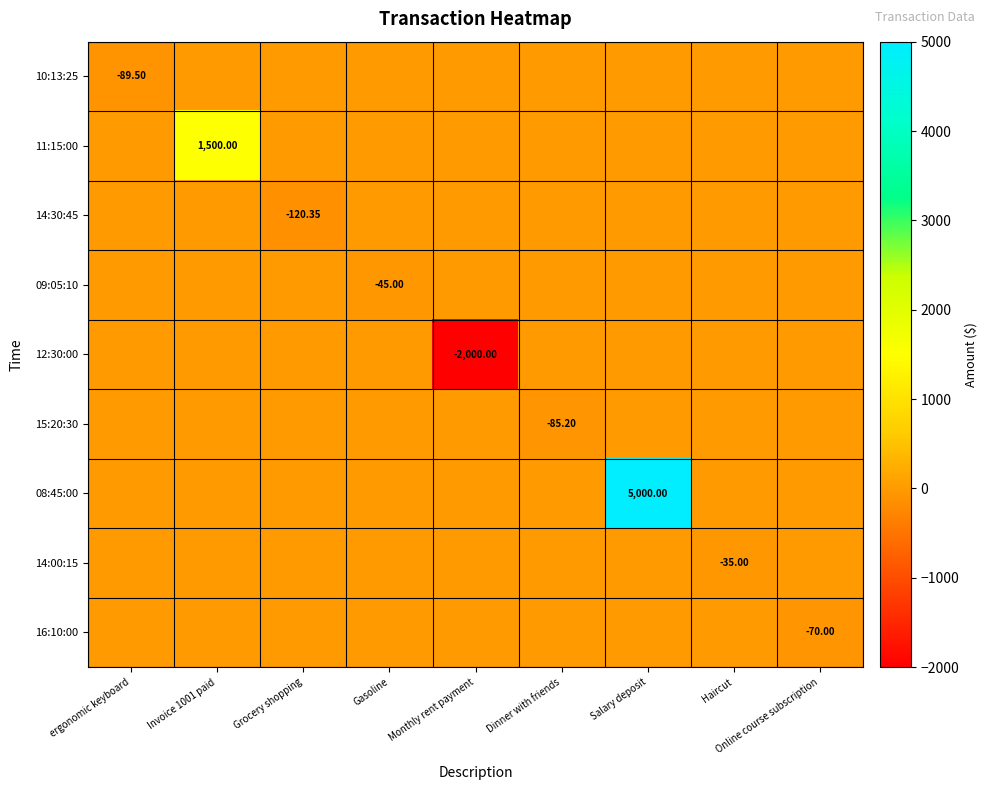

At Dinner with friends, list the series in order from smallest to largest.

15:20:30, 10:13:25, 11:15:00, 14:30:45, 09:05:10, 12:30:00, 08:45:00, 14:00:15, 16:10:00